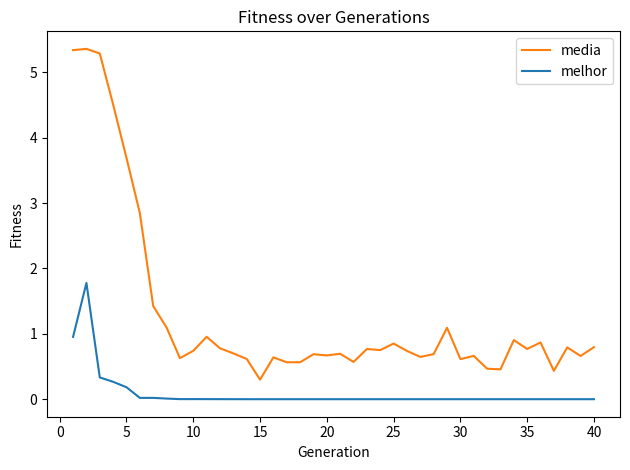

True or false: melhor and media intersect in this chart.

False